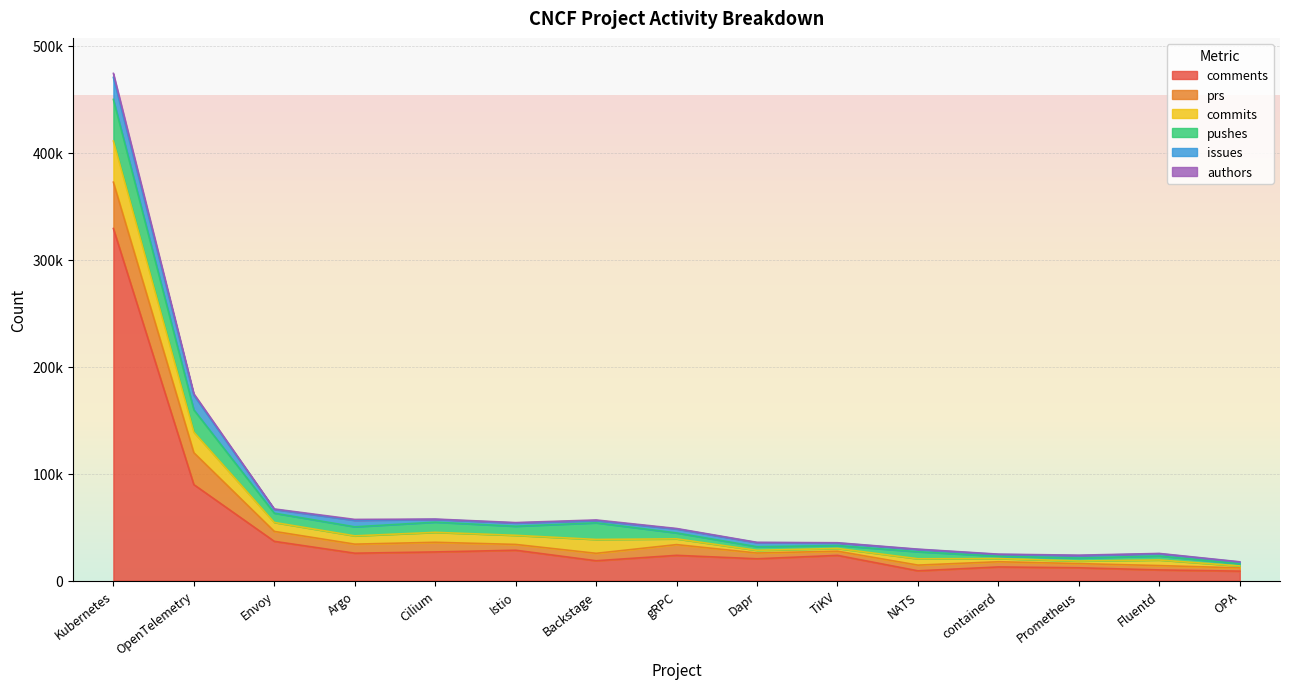

At which label does authors reach its peak?

Kubernetes